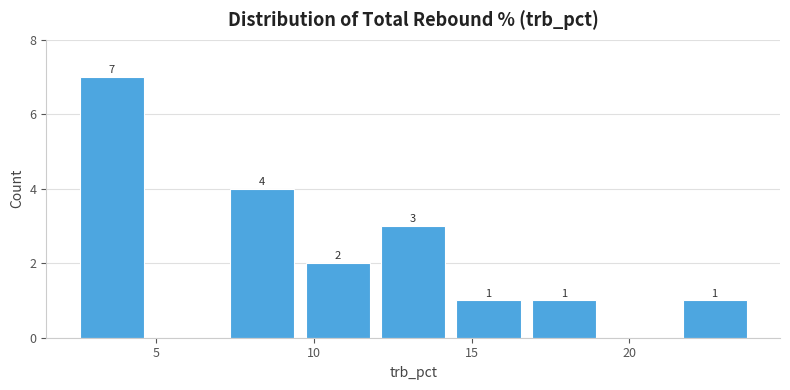

Which range on the x-axis has the tallest bar?

2.5 to 5.0